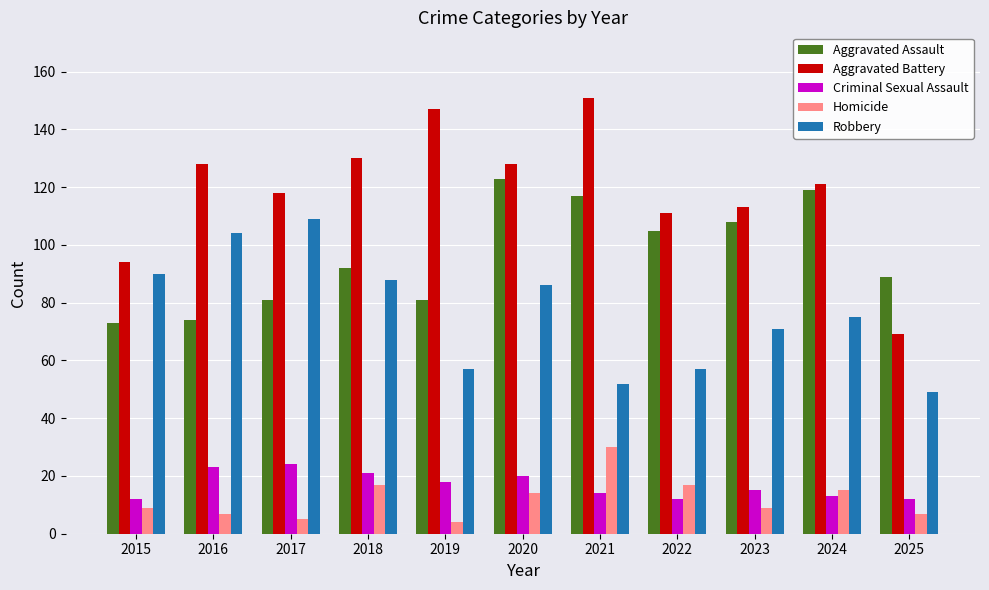

What is the sum of all Homicide values?

134